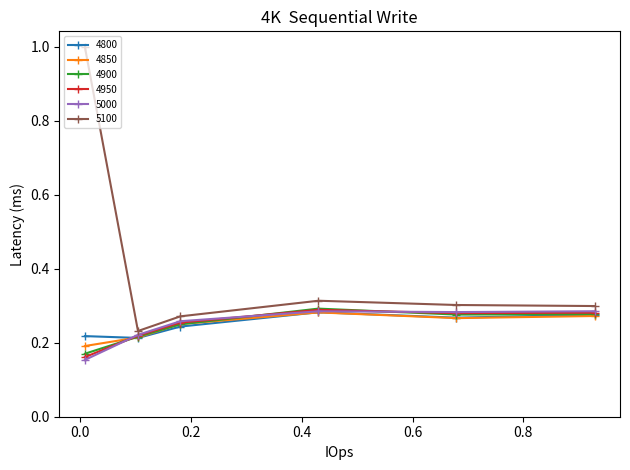

Which series has the widest spread of values?

5100